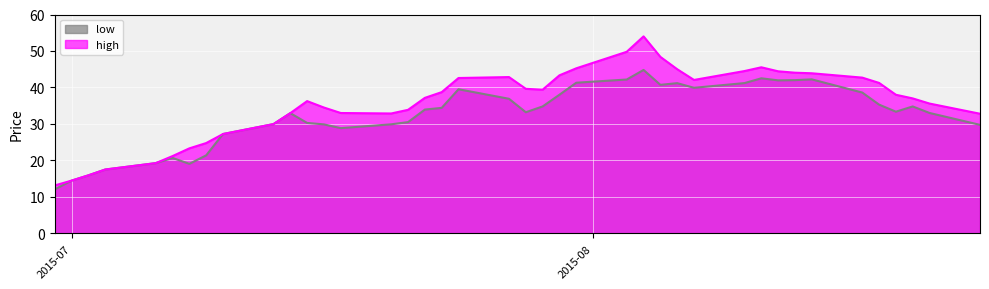

Which series has the largest total across all categories?

high